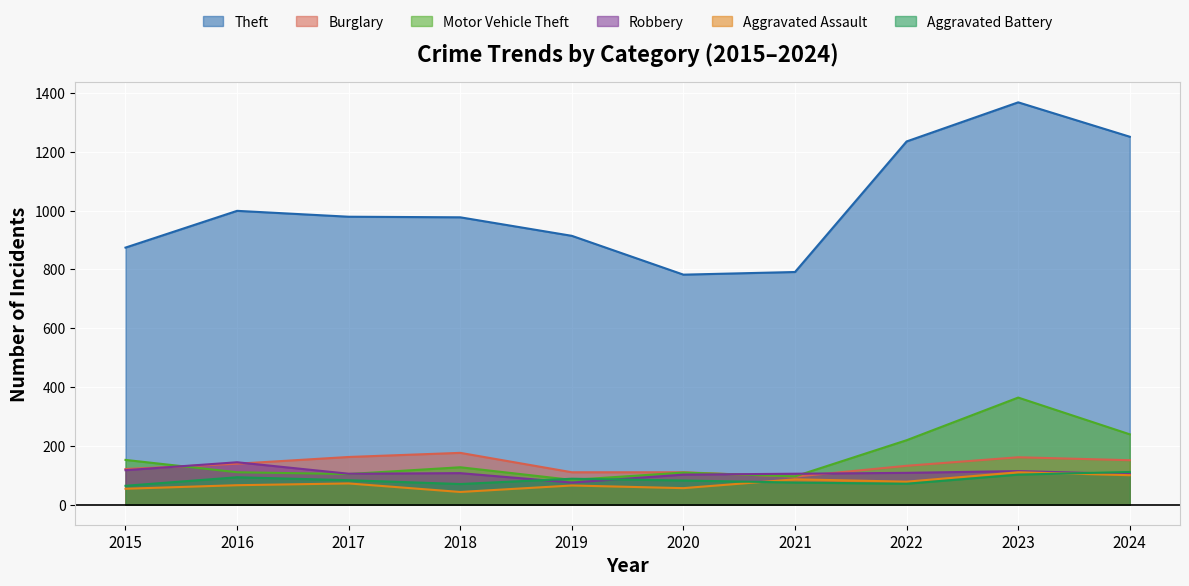

Between 2021 and 2018, which is larger?

2018